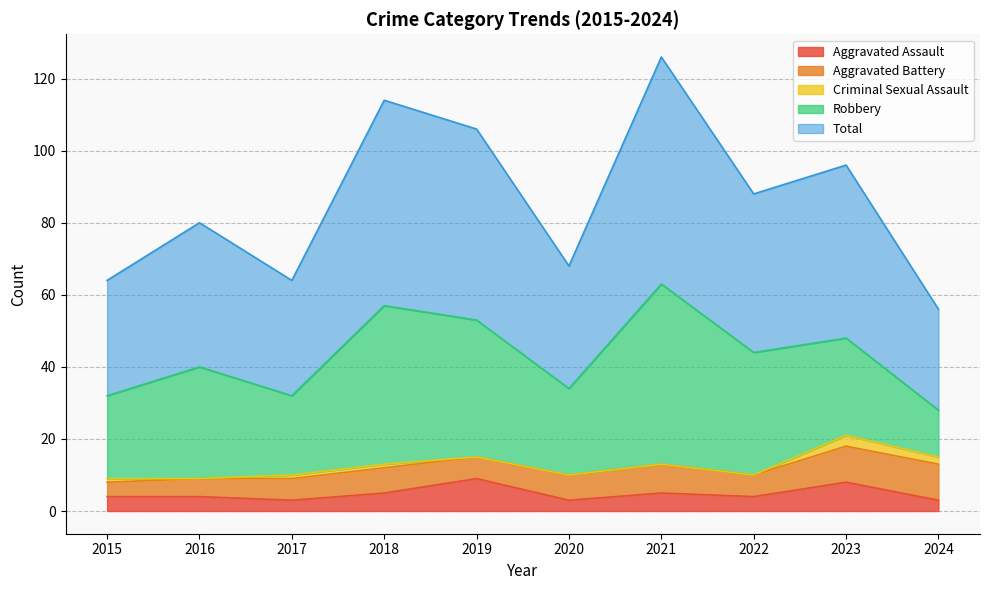

How many lines are shown in the chart?

5